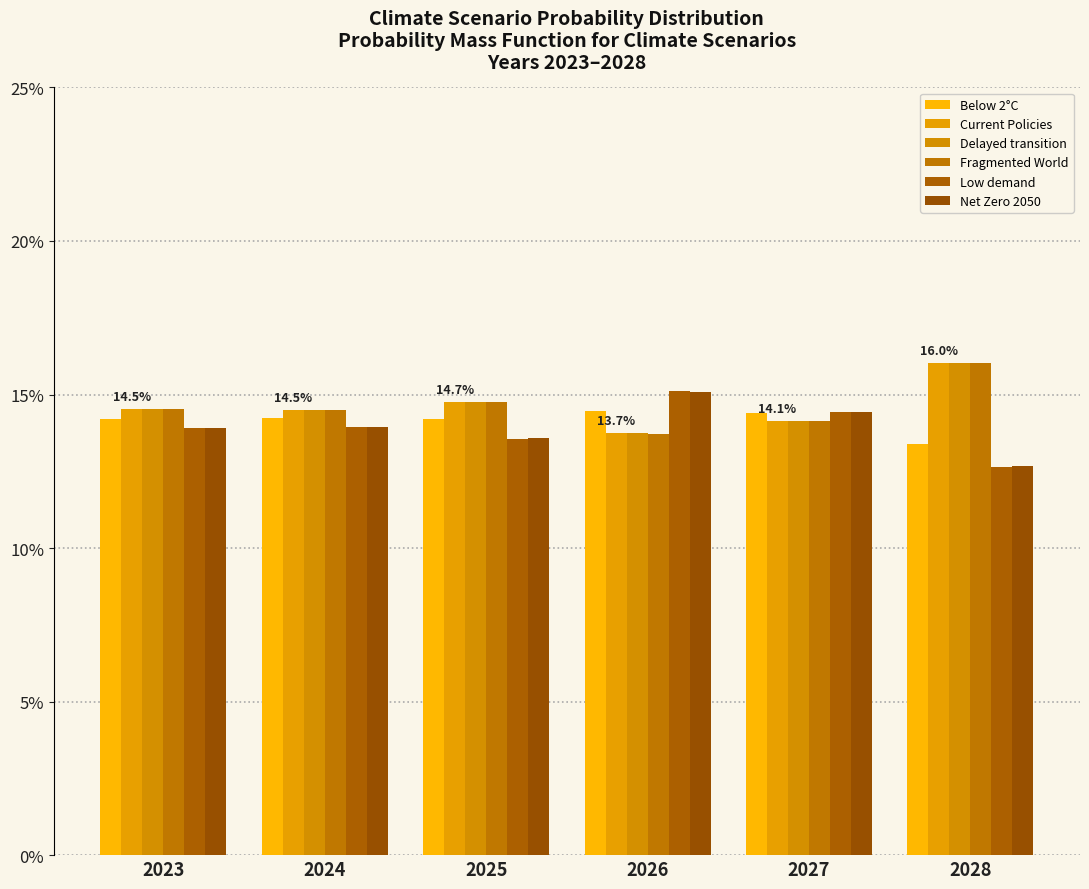

What is the average value of the Delayed transition series?

0.1